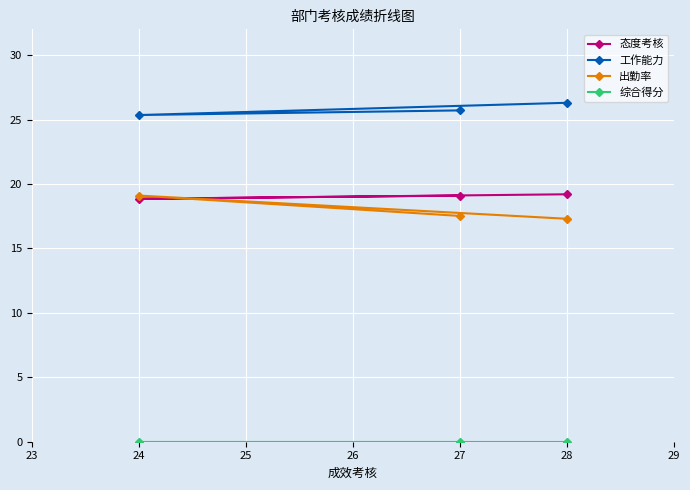

What is the difference between the highest and lowest values at 27?

25.7